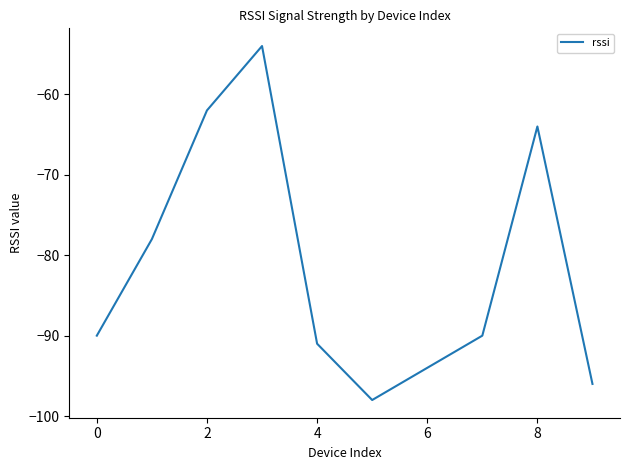

What is the minimum value shown in the chart?

-98